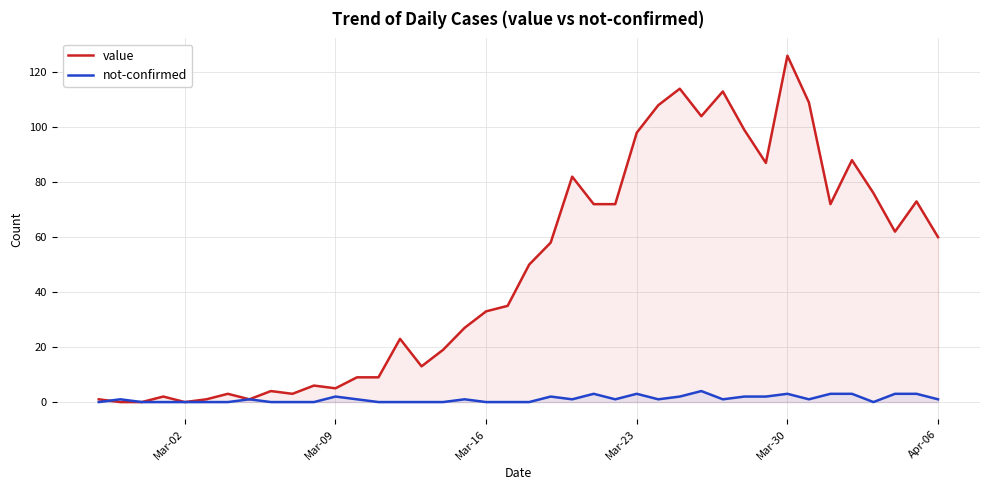

Which series has the widest spread of values?

value